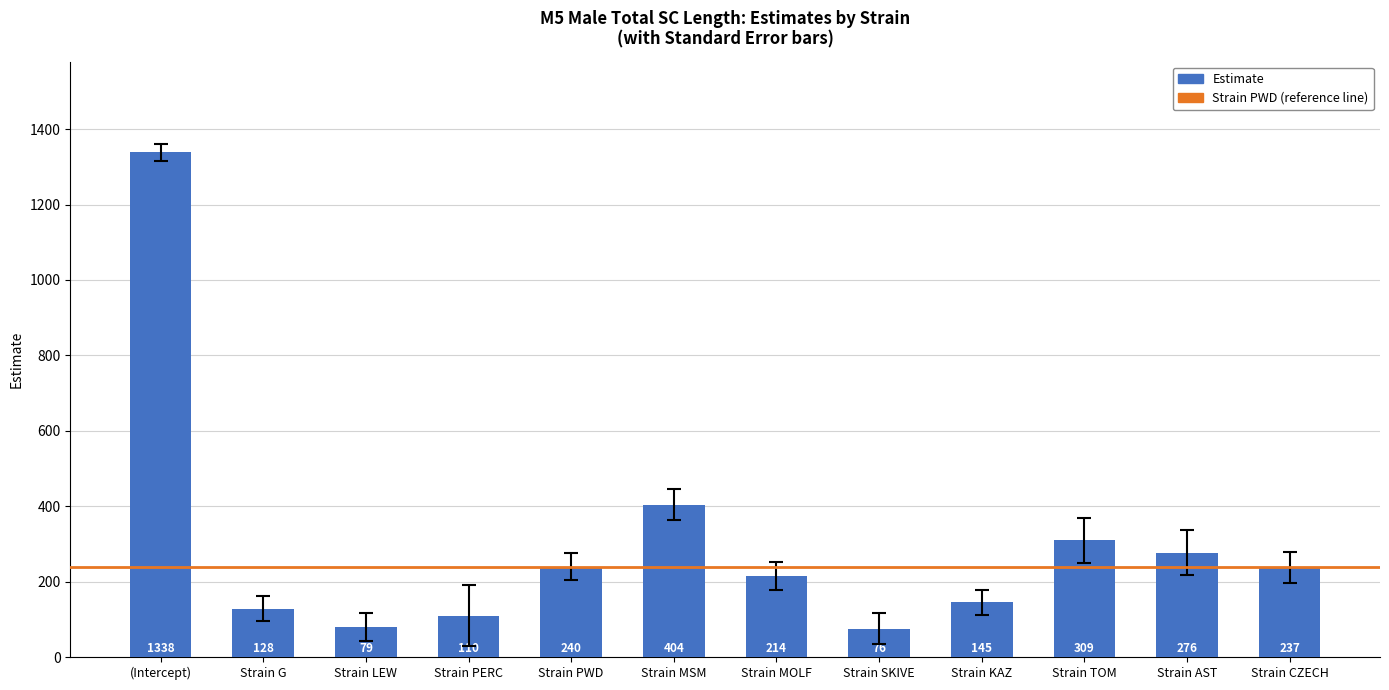

What is the label of the 1st bar from the left?

(Intercept)